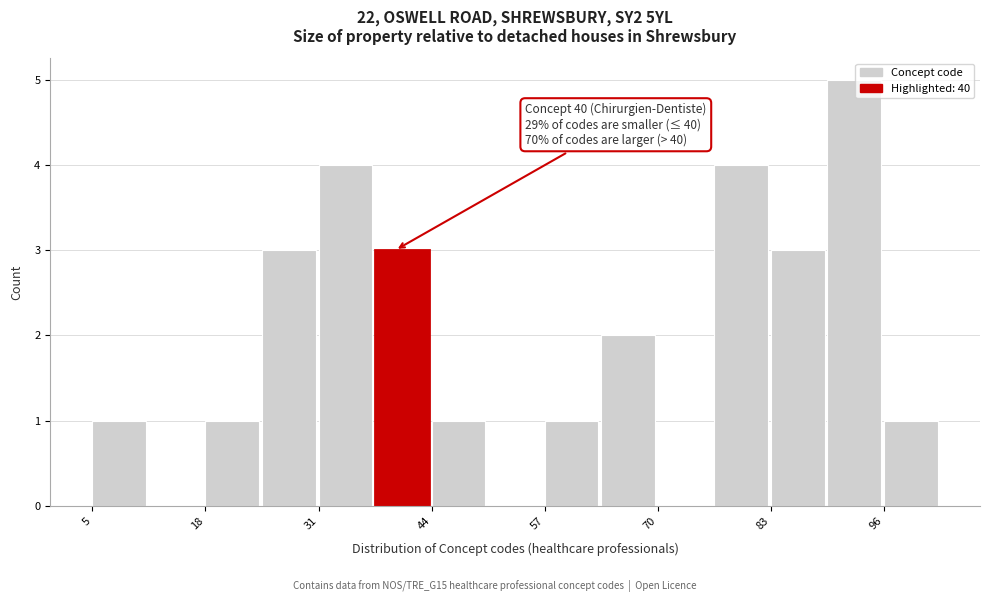

Read against the x-axis, roughly where is the centre of the tallest bar?

94